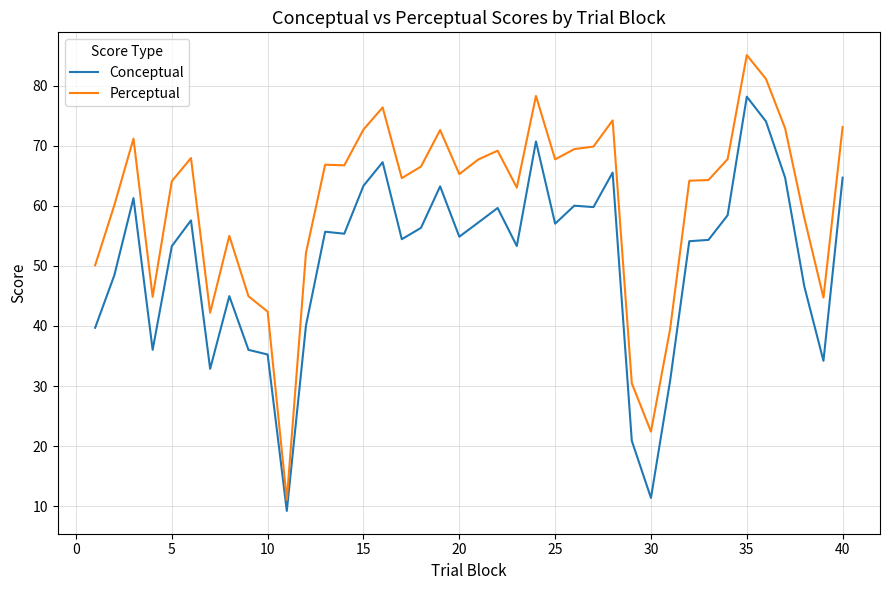

True or false: Perceptual and Conceptual cross at least once.

False